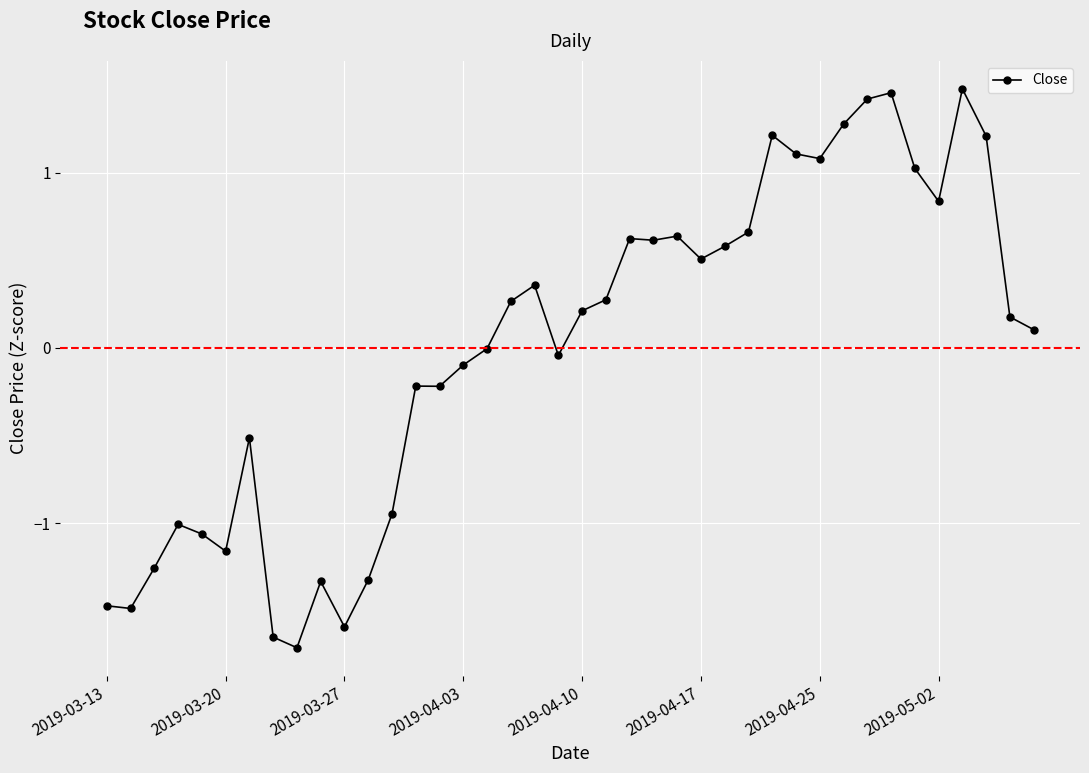

Is this an area chart (filled region under the line)?

No